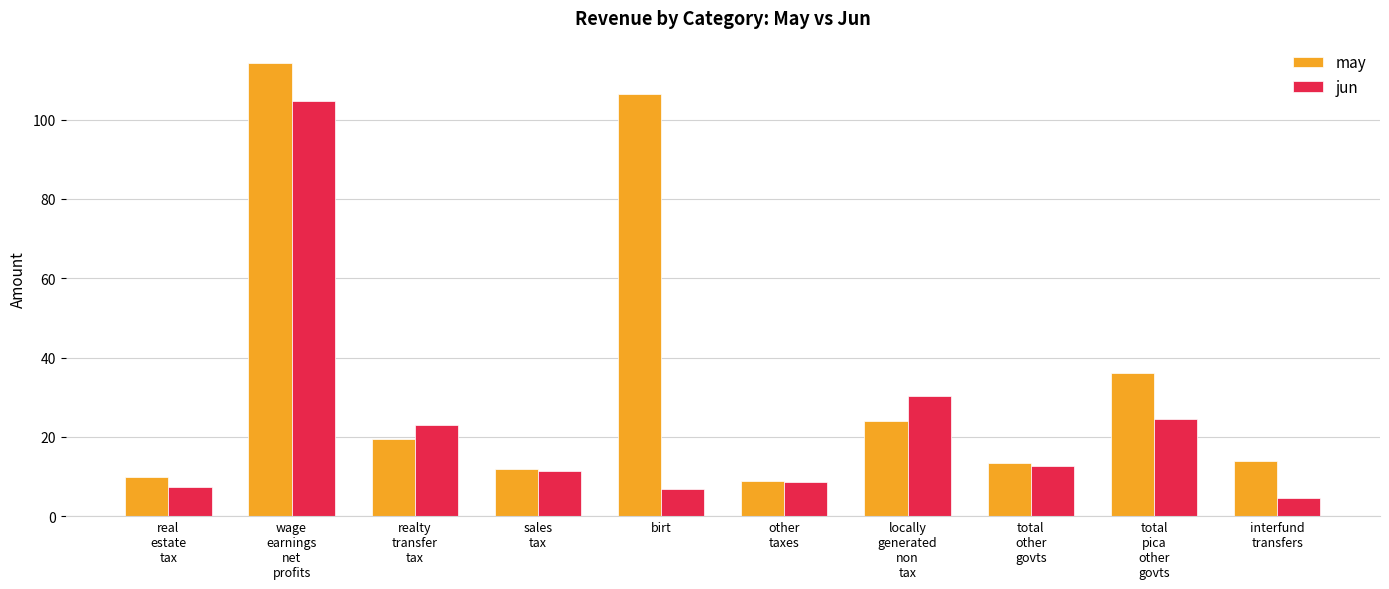

Rank the series by their maximum value, from highest to lowest.

may, jun